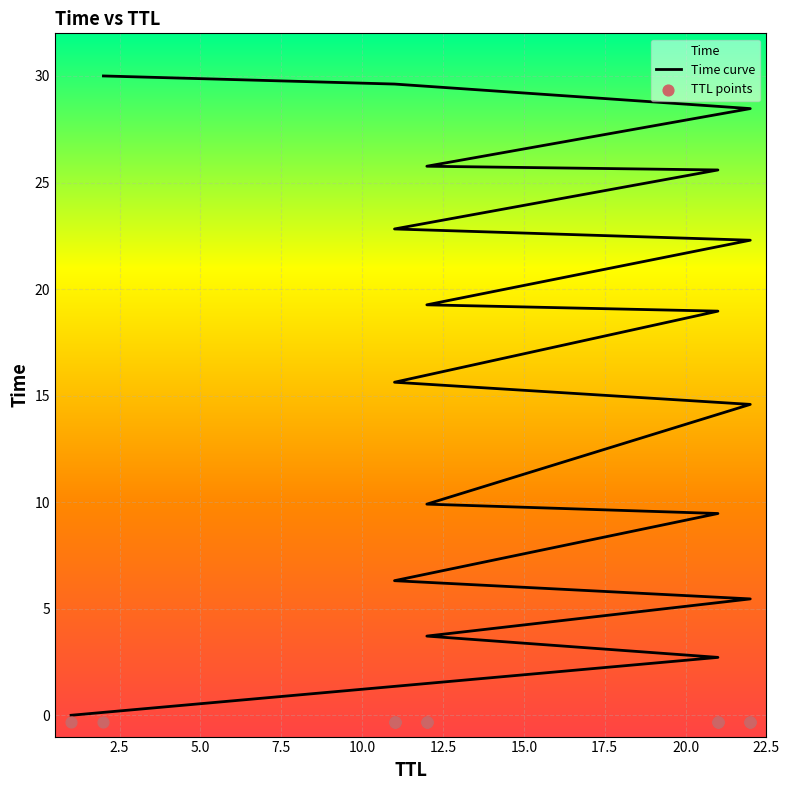

What is the change in value from 22 to 22?

+7.7